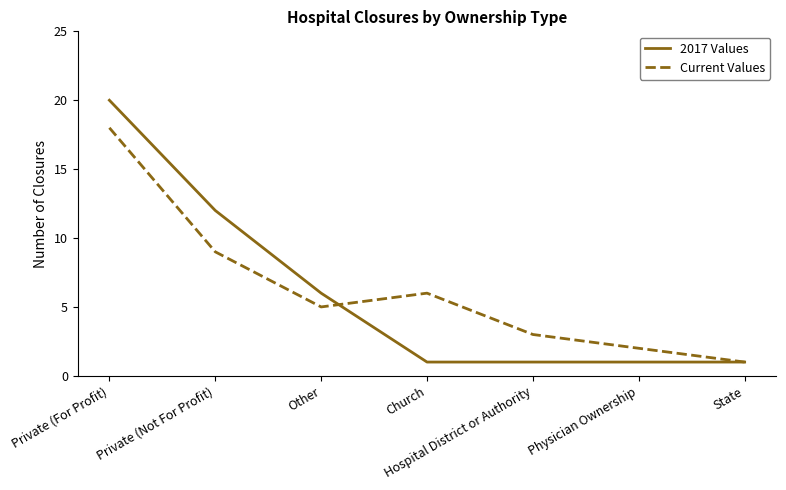

What is the sum of all Current Values values?

44